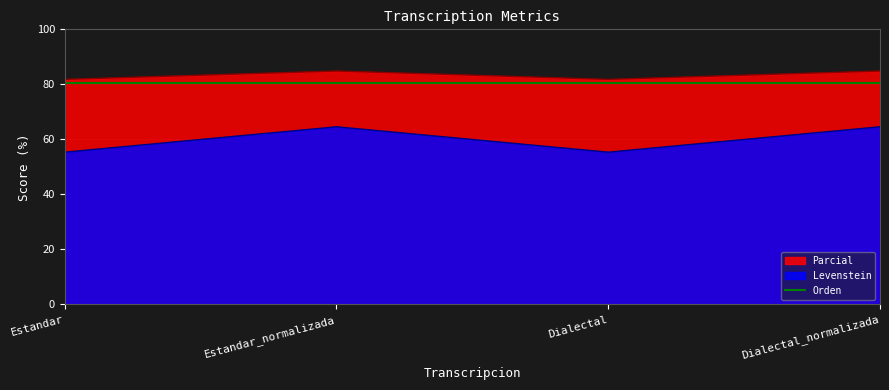

True or false: Parcial and Levenstein intersect in this chart.

False